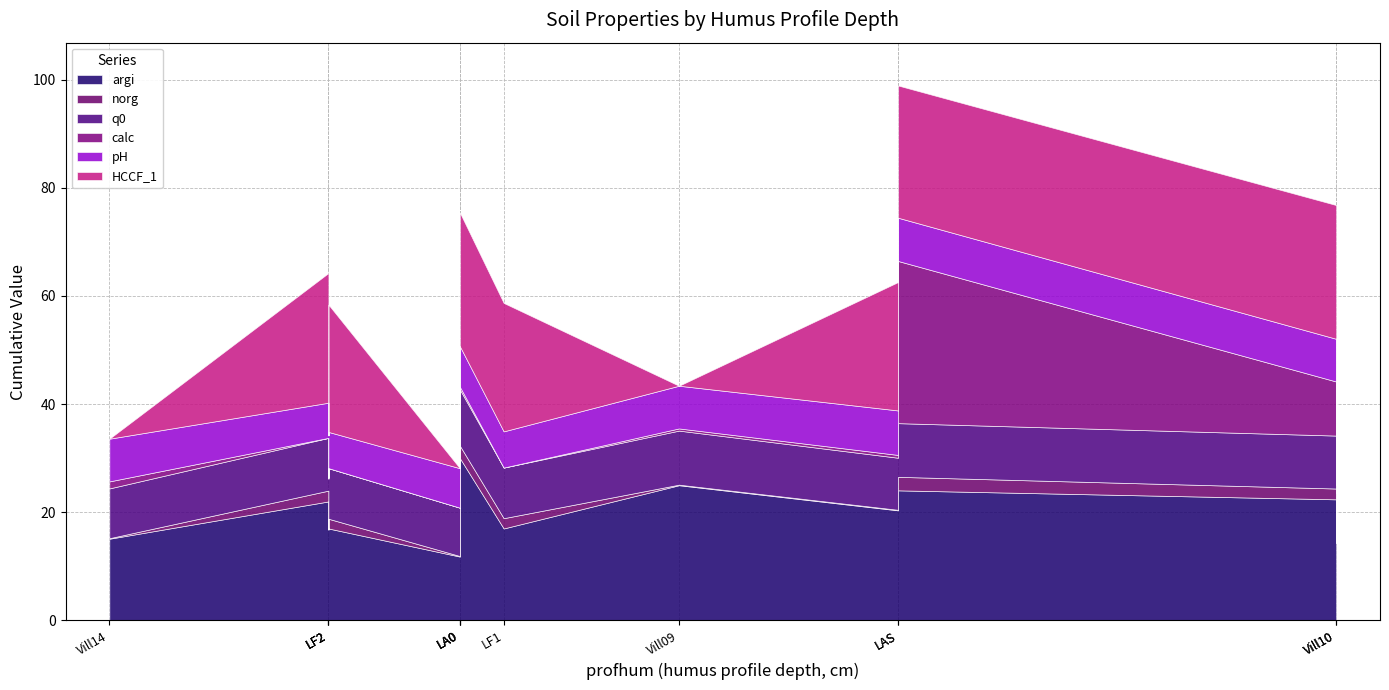

Which series has the largest total across all categories?

argi